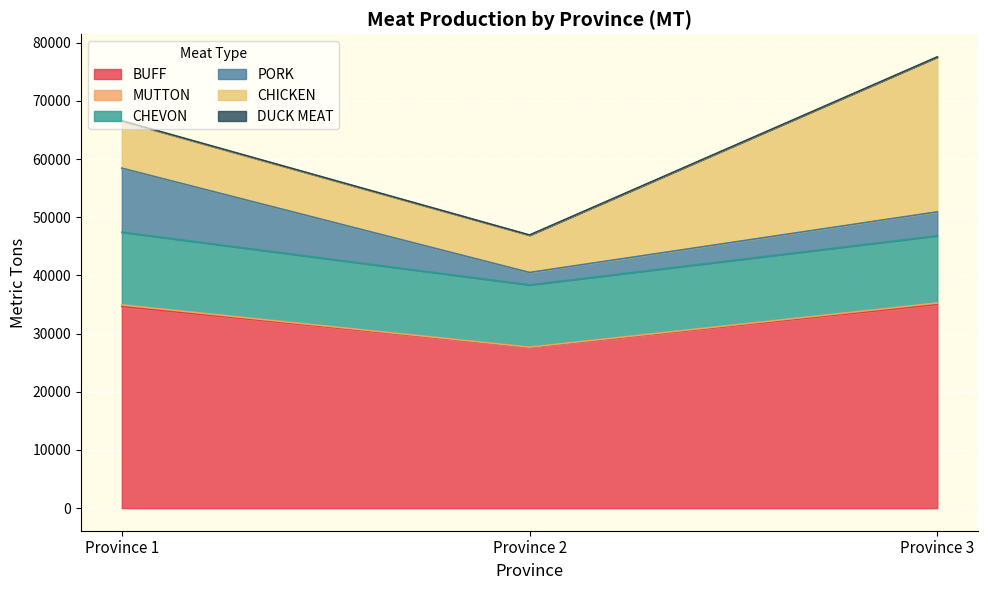

At which category is the sum across all series the highest?

Province 3